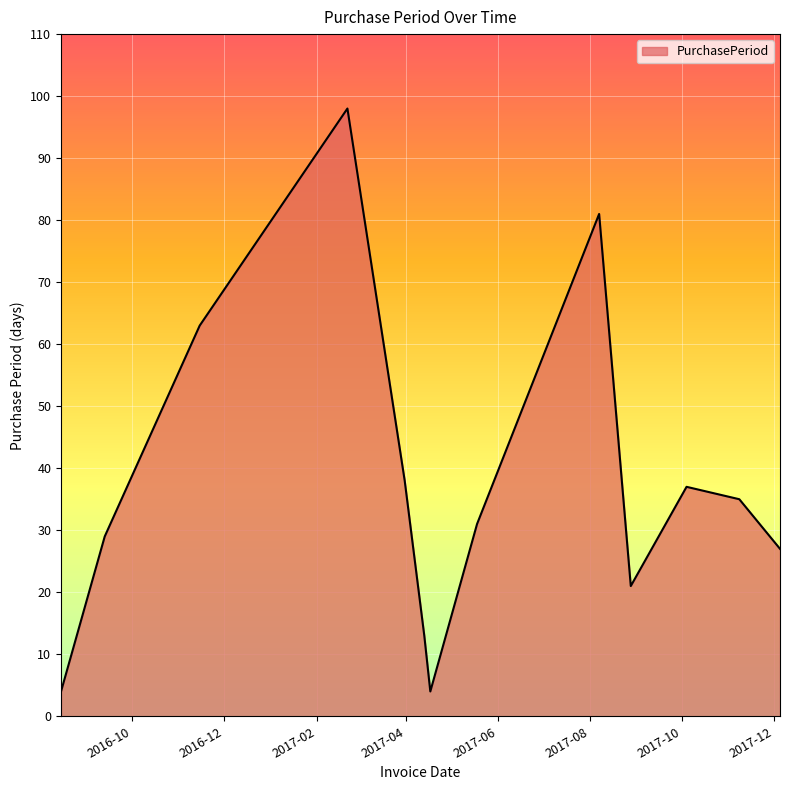

What is the greatest value displayed?

98